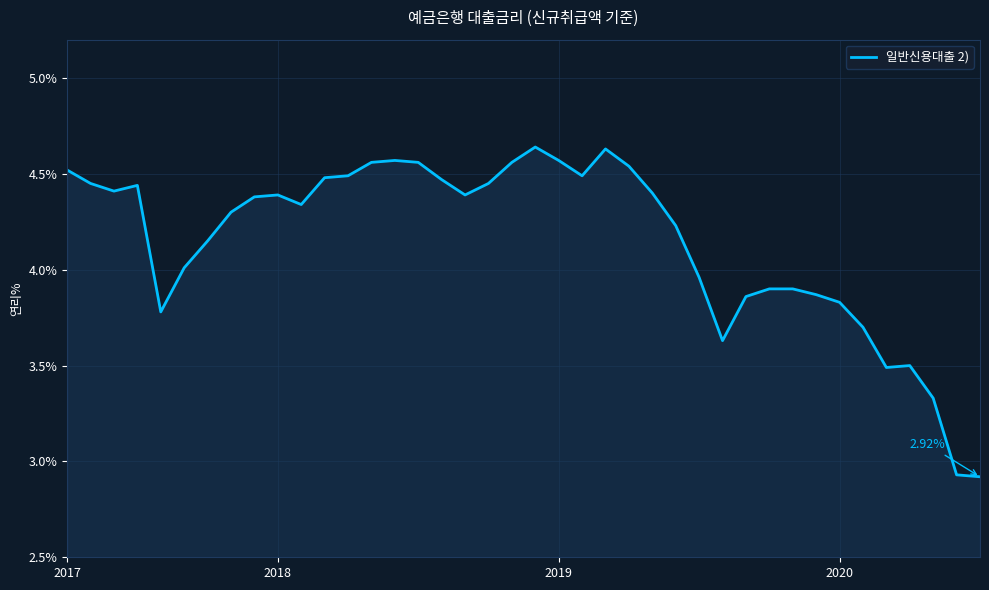

What is the difference between the maximum and minimum values?

1.7